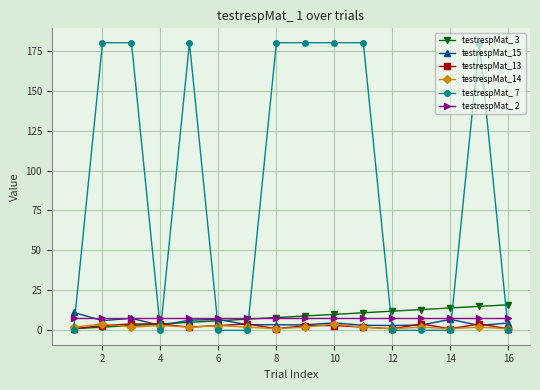

Count the number of categories in the chart.

16